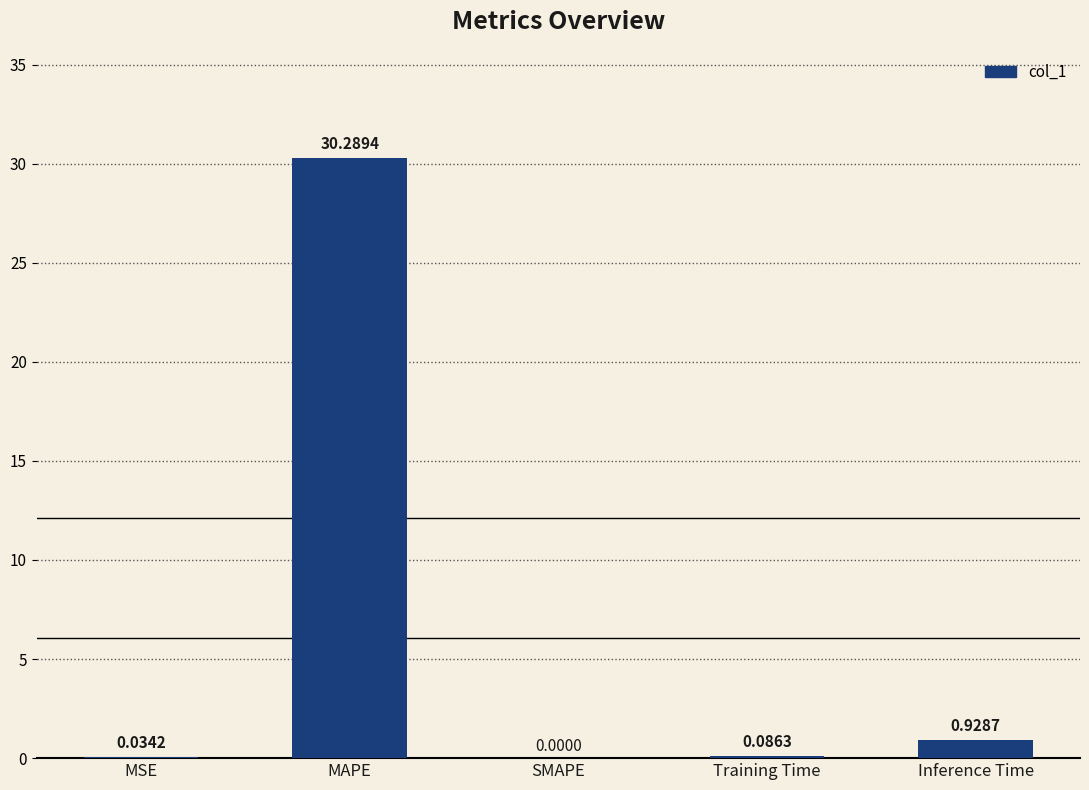

Which label corresponds to the largest value in the chart?

MAPE